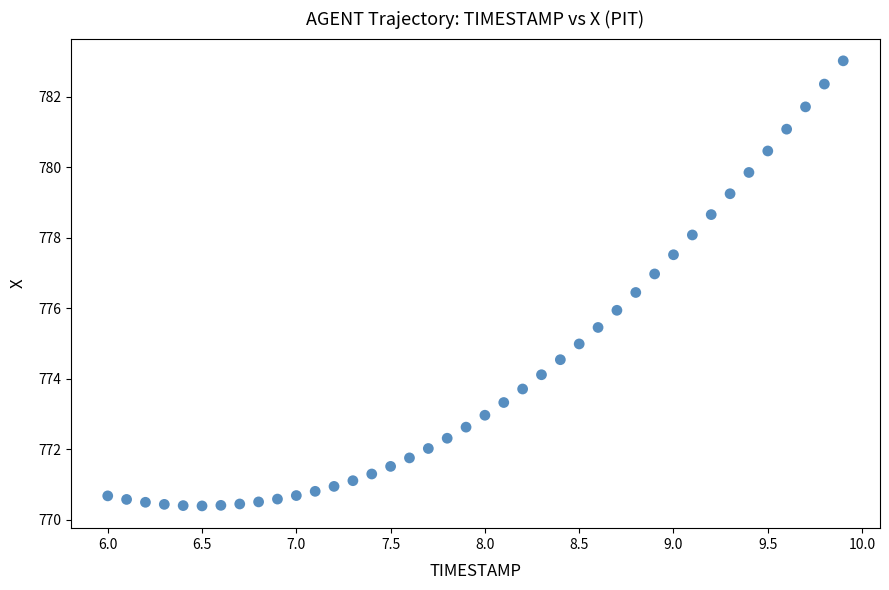

Count the number of points in this scatter plot.

40